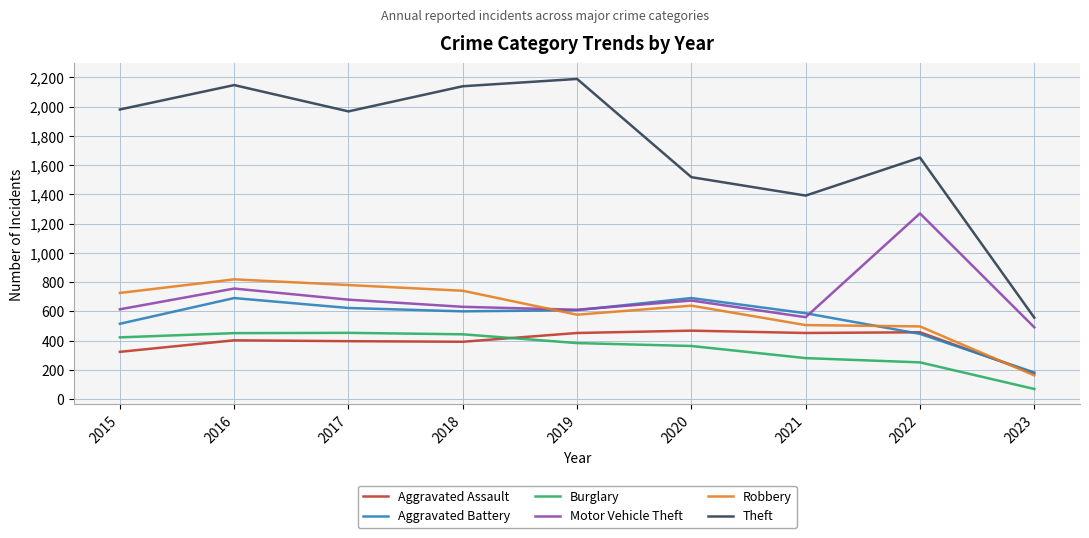

Where does the Aggravated Battery series first go above 600?

2016